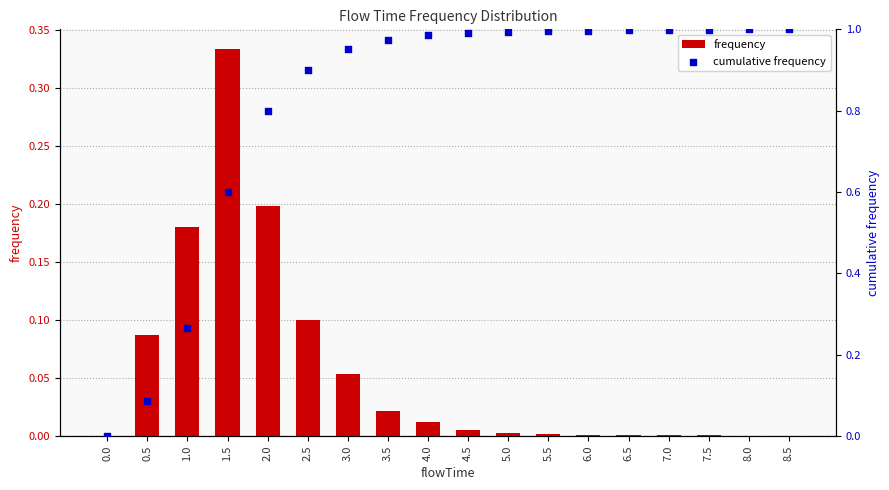

Which series reaches the maximum Y coordinate?

cumulative frequency